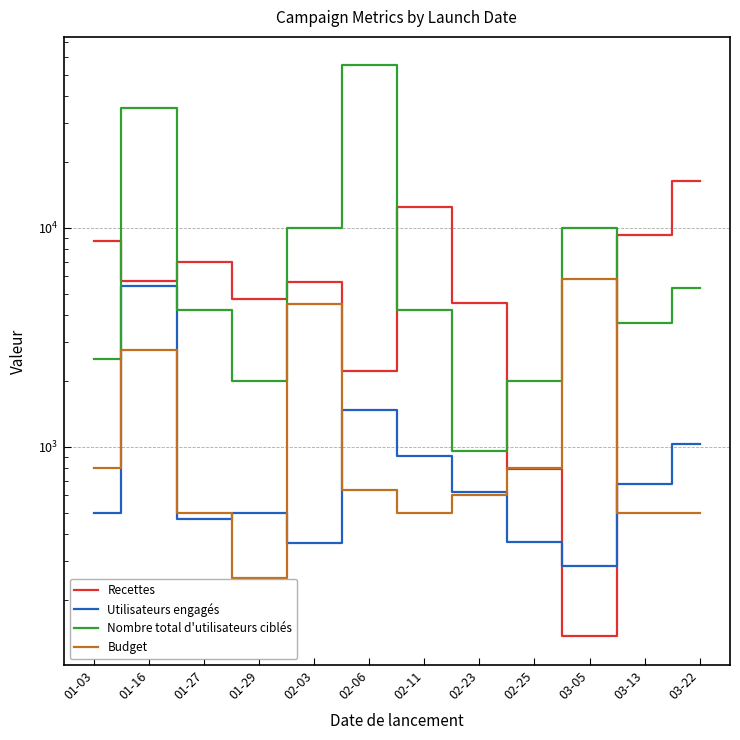

How many categories are shown in the chart?

12